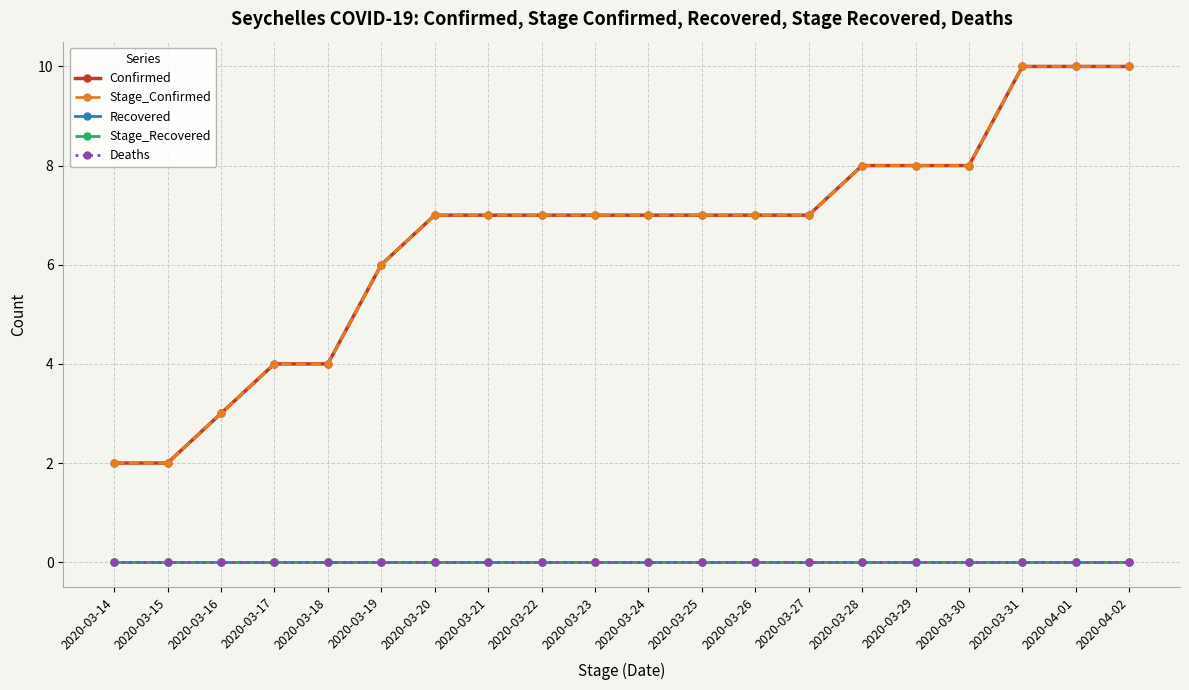

Does the chart have visible grid lines?

Yes